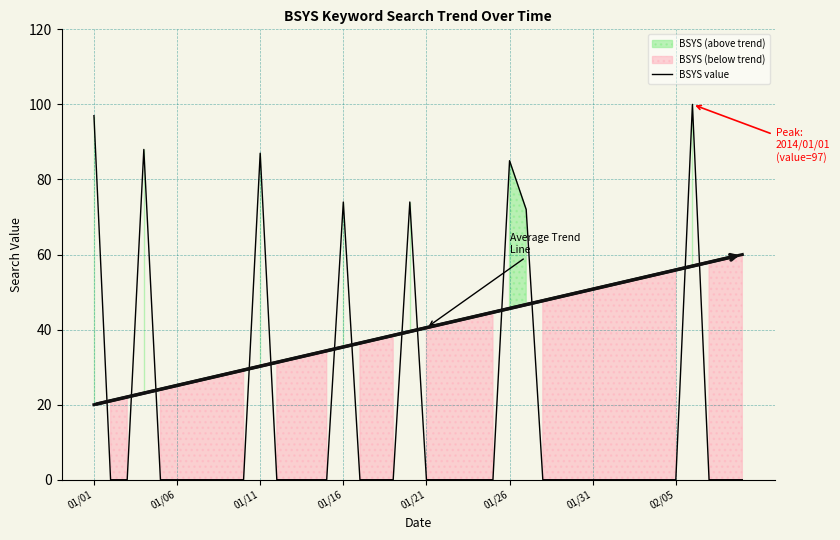

What is the maximum value for BSYS value?

100